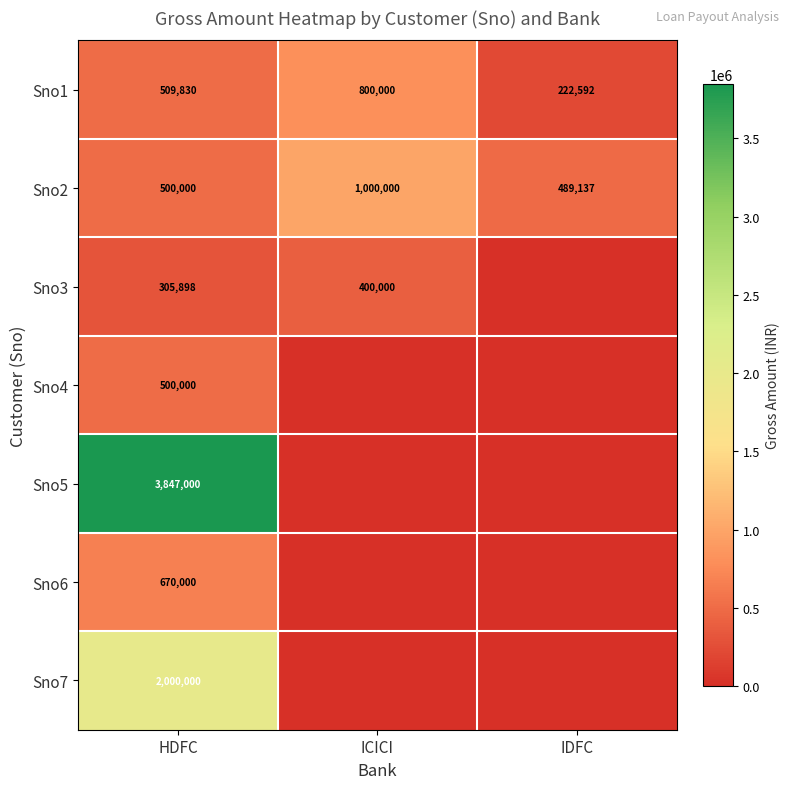

True or false: Sno6 has a value of 670000 at HDFC.

True